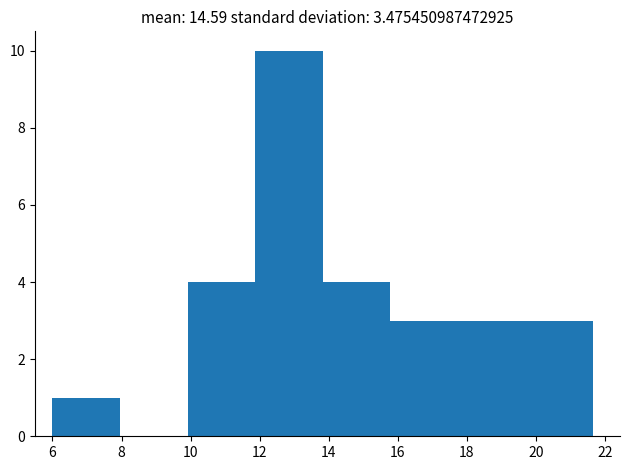

Over which range of the x-axis is the bar tallest?

11.8 to 13.8